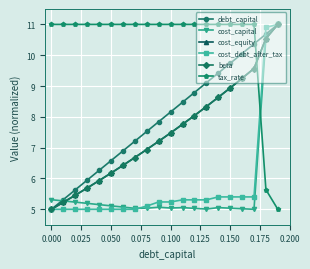

True or false: debt_capital has more than 0 points higher than both neighbors.

False